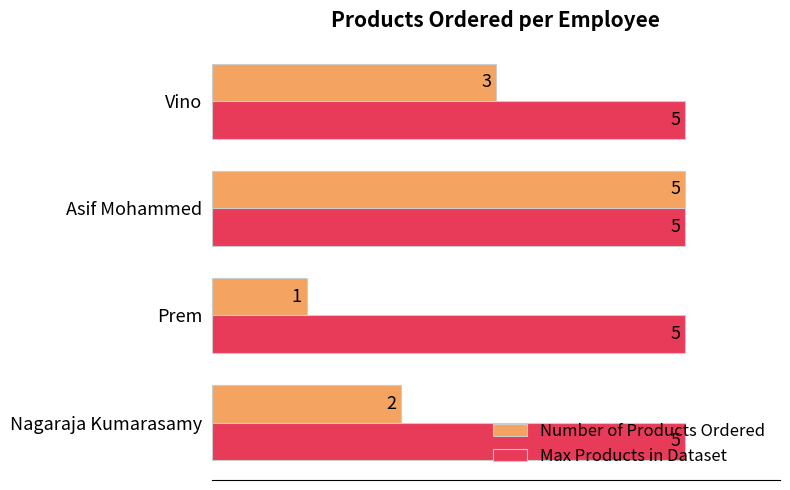

What are all the series names shown in the legend?

Number of Products Ordered, Max Products in Dataset